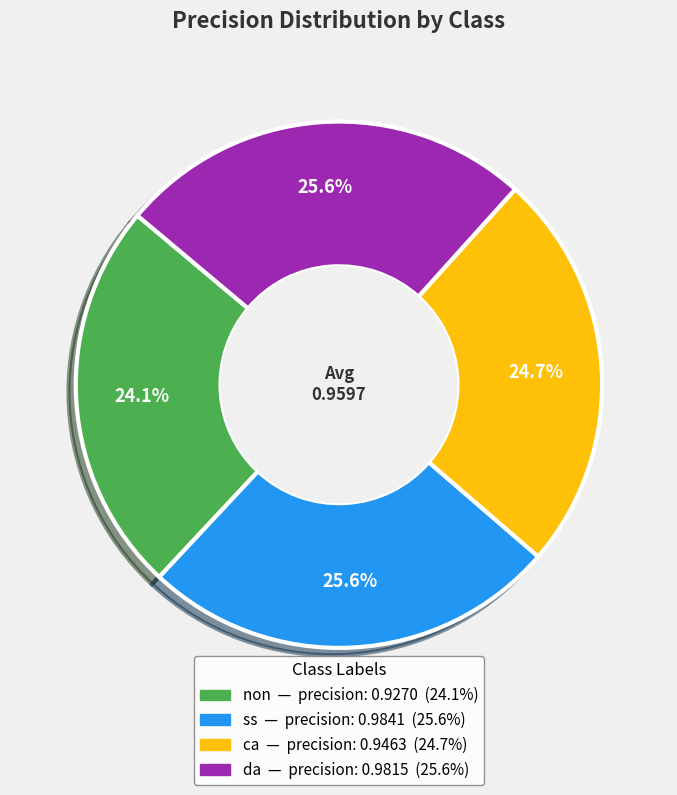

Is there a majority slice in this chart?

No